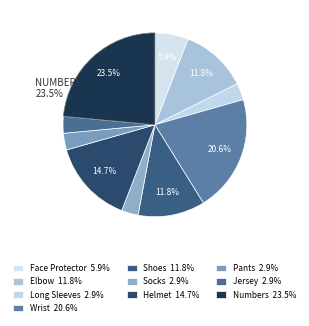

True or false: Shoes accounts for 1% of the total.

False